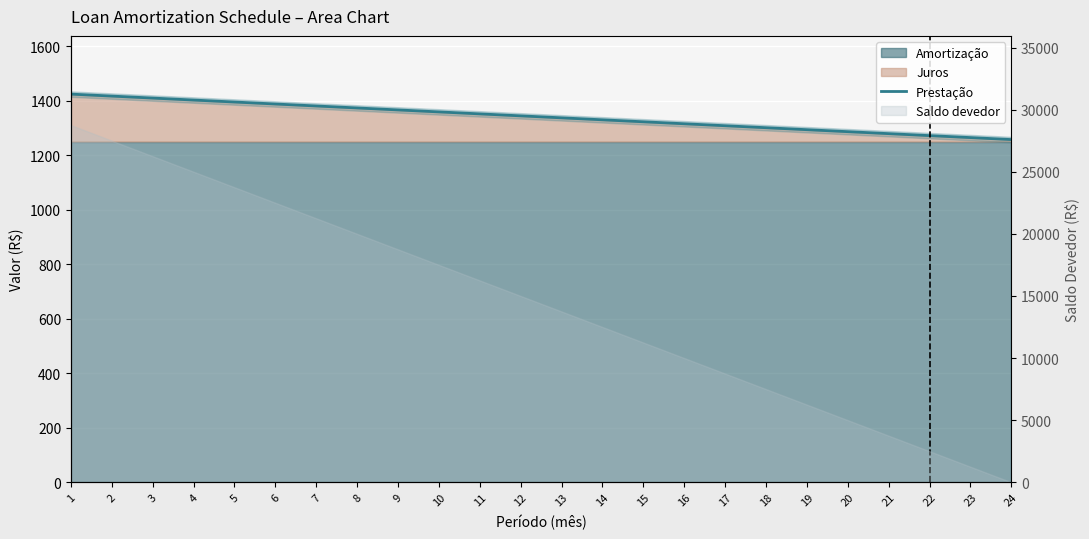

How many values are below 1344?

12